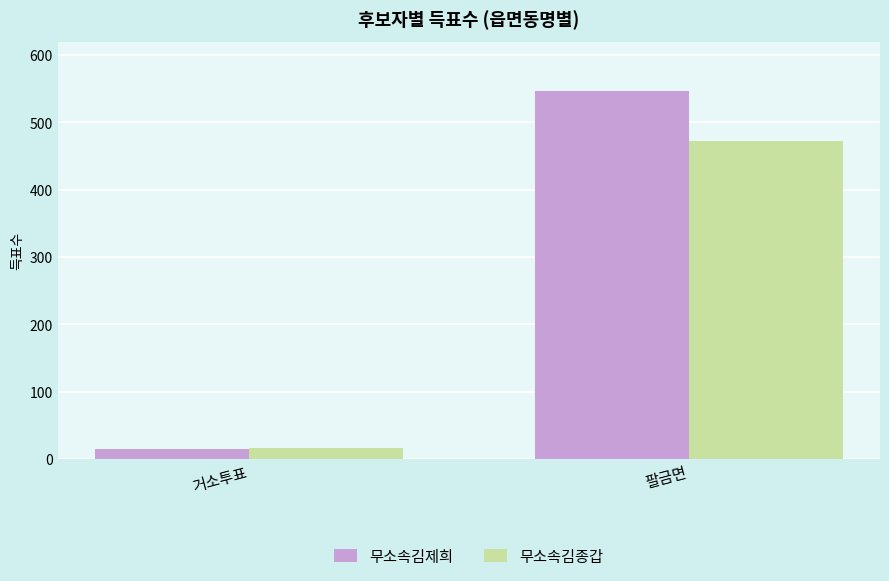

How many bars are there in total?

4